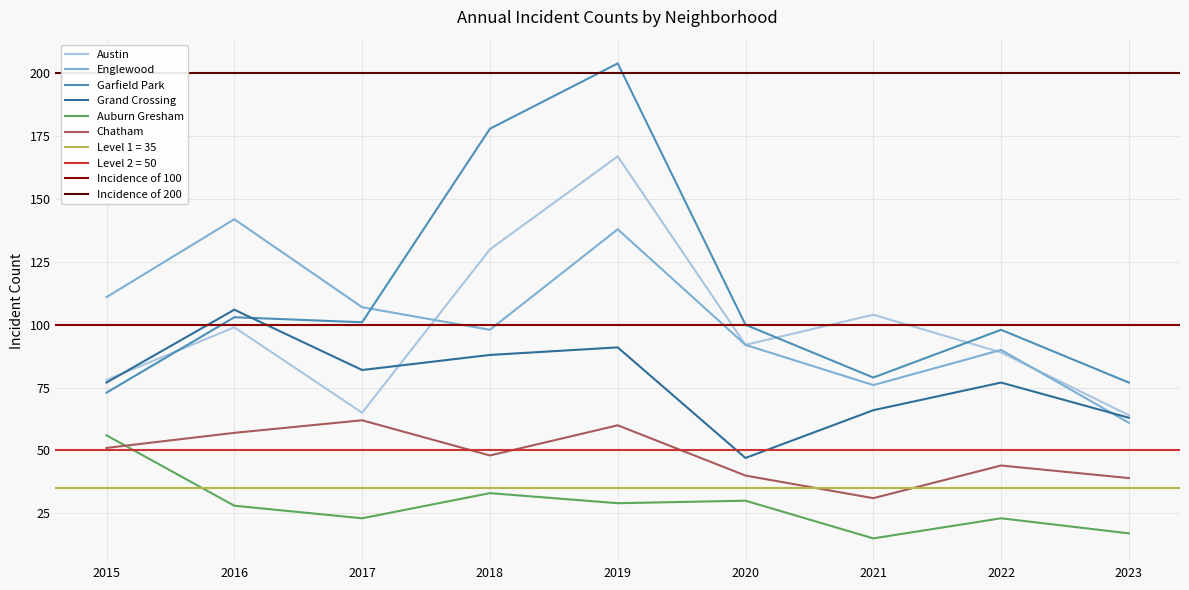

What is the total value across all series at 2017?

440